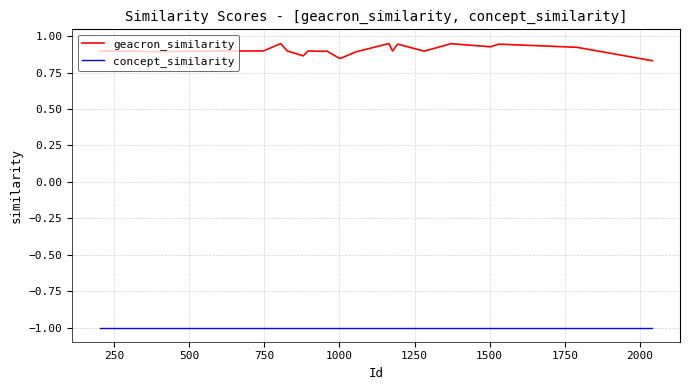

True or false: concept_similarity and geacron_similarity cross at least once.

False